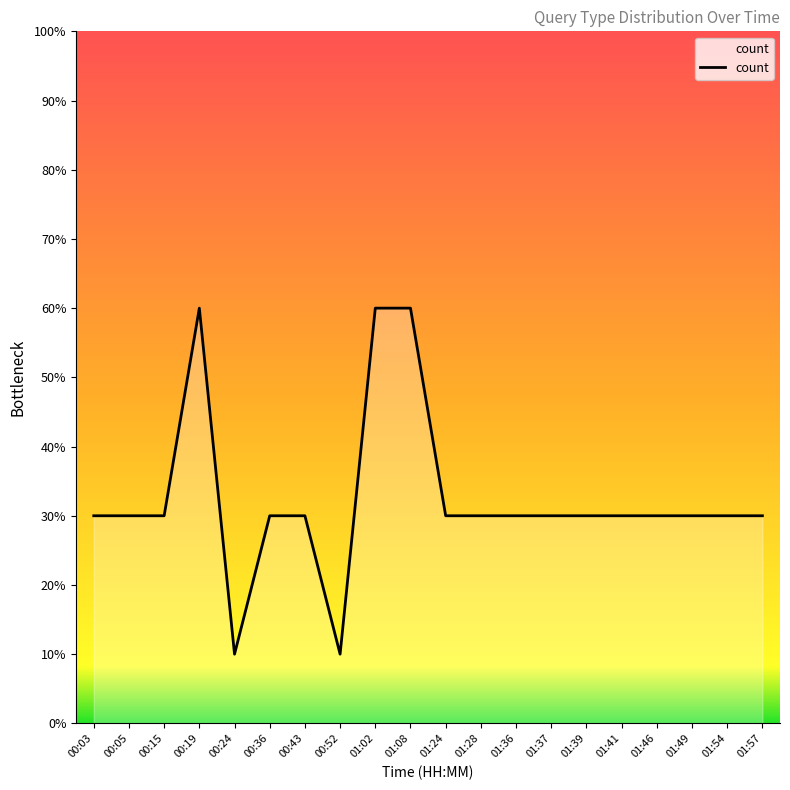

Is this an area chart (filled region under the line)?

Yes